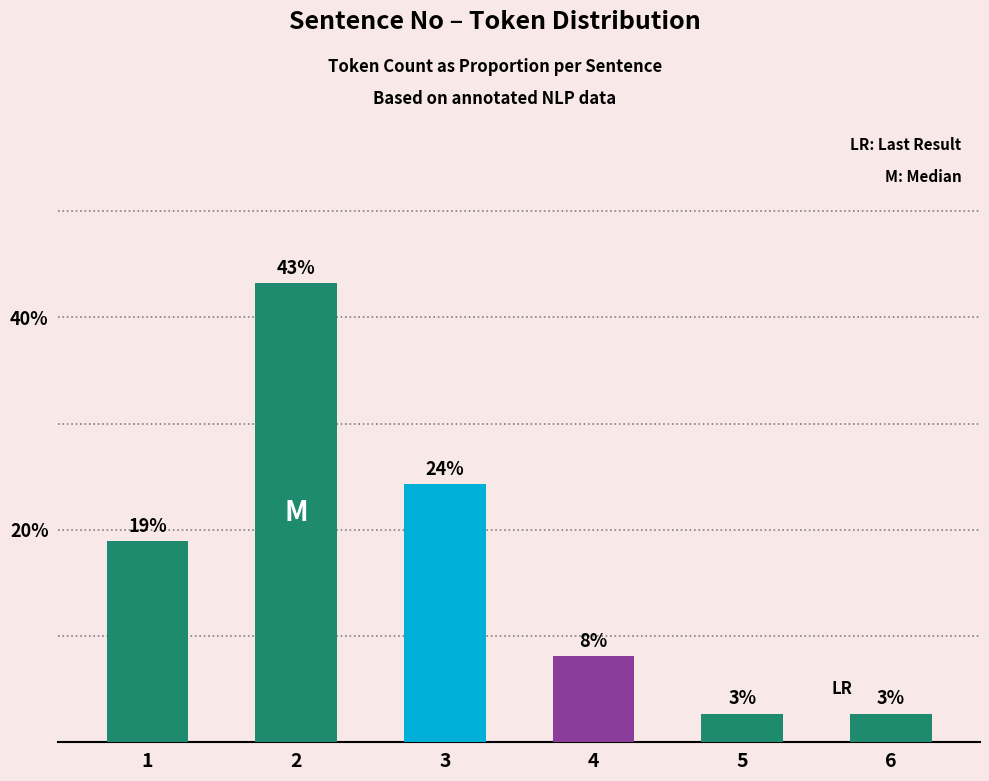

Reading right to left, what are all the values shown in this chart?

6=2.7	5=2.7	4=8.1	3=24.3	2=43.2	1=18.9